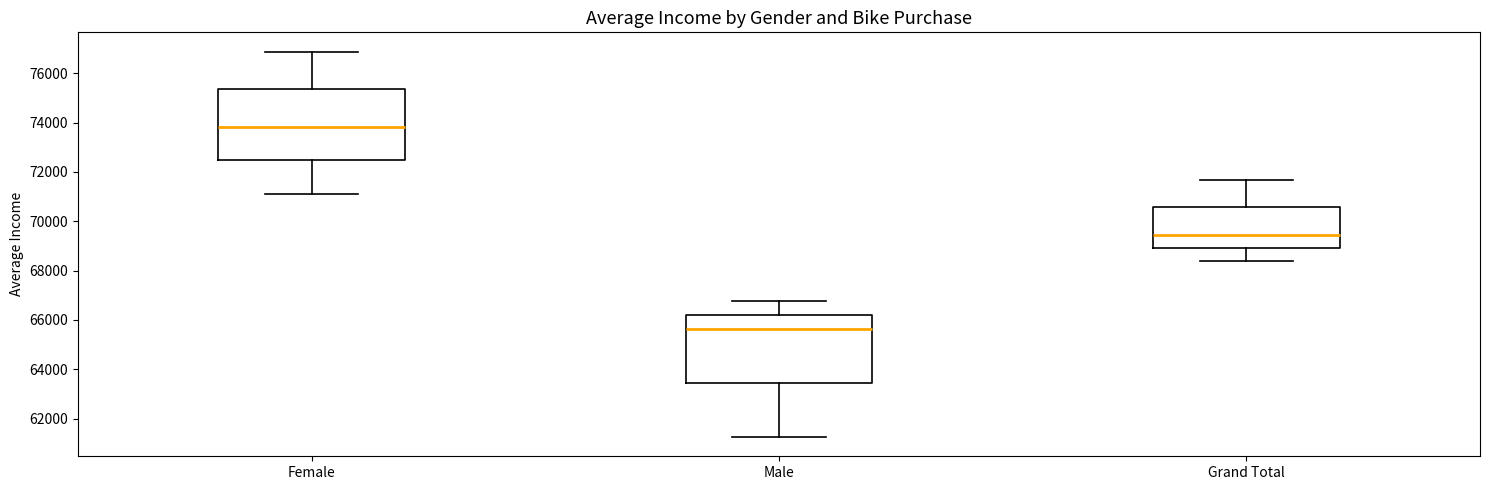

Where does the upper whisker of the box for Grand Total end on the y-axis? The values are not printed on the chart, so give them approximately, as read against the axis.

71600